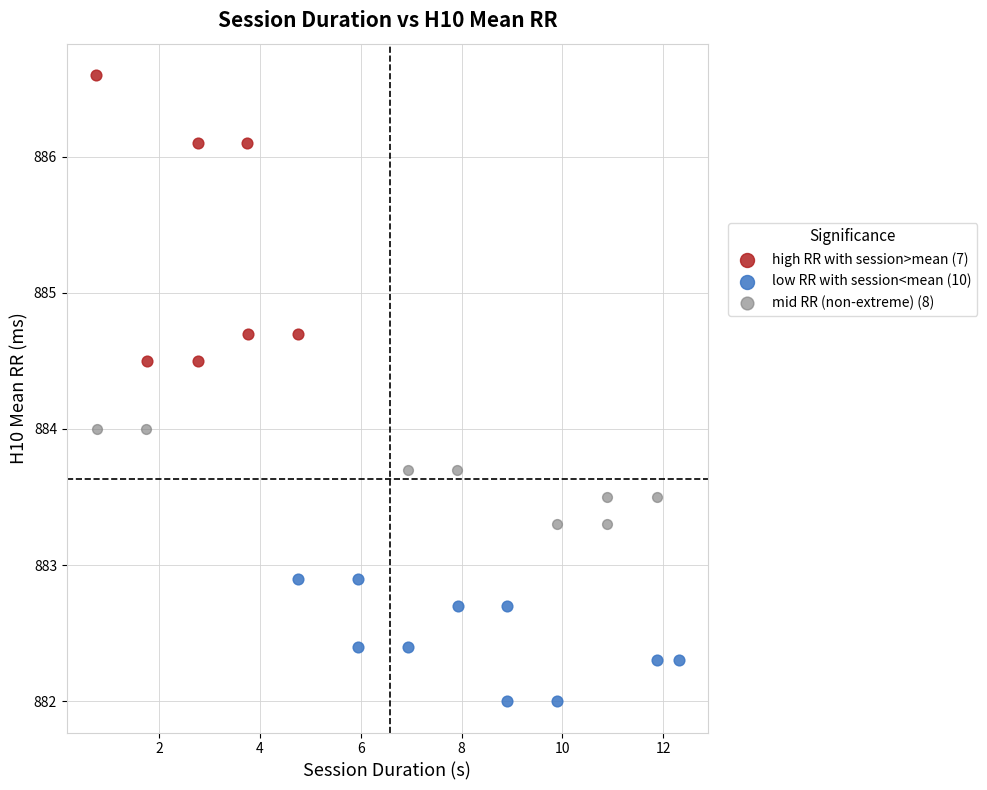

Which series reaches the maximum Y coordinate?

high RR with session>mean (7)